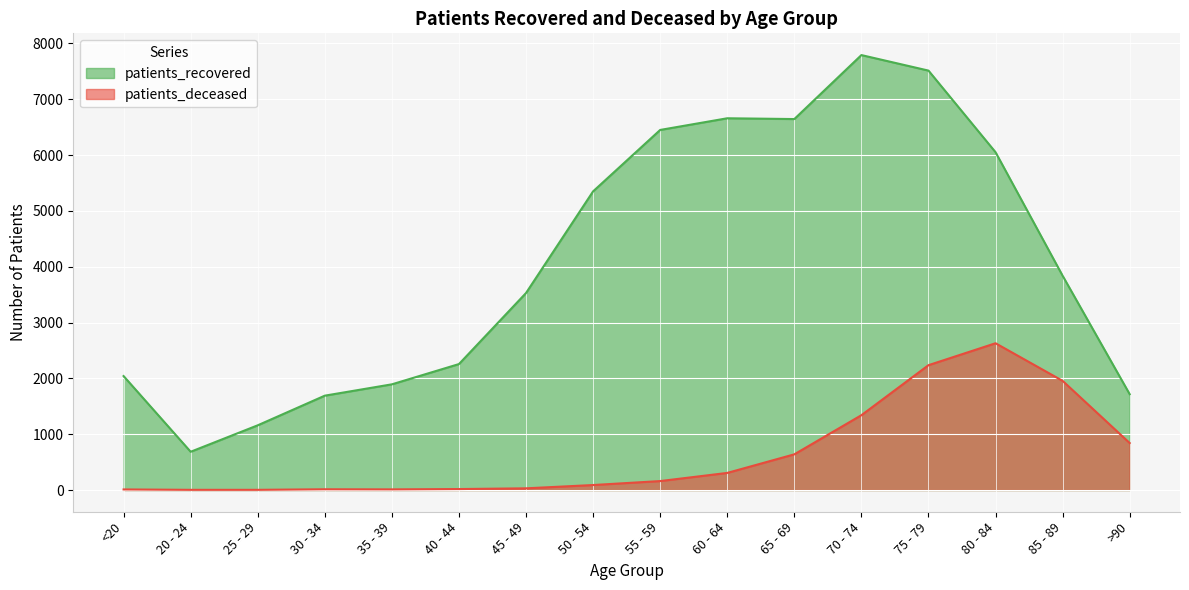

What is the sum of all patients_deceased values?

10282